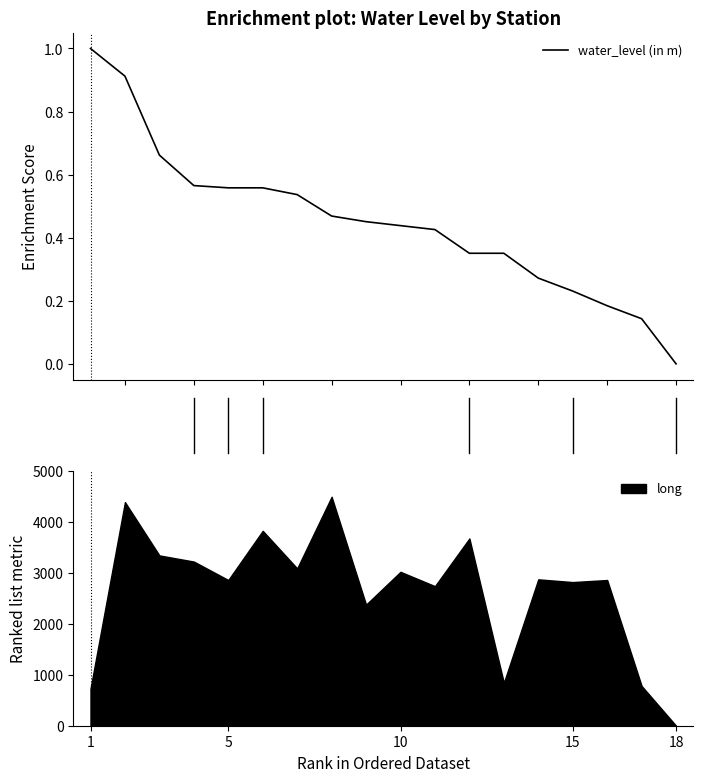

What is the highest value of the water_level (in m) series?

1.0